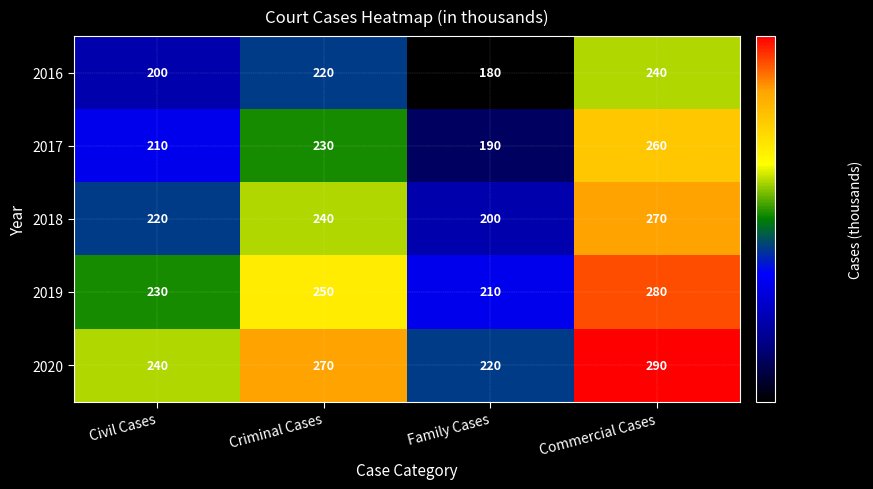

What is the sum of all 2019 values?

970